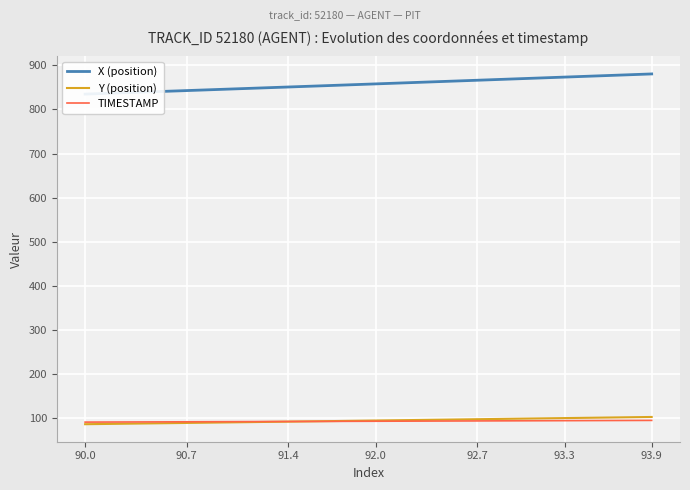

How many values in the X (position) series are below 858?

20